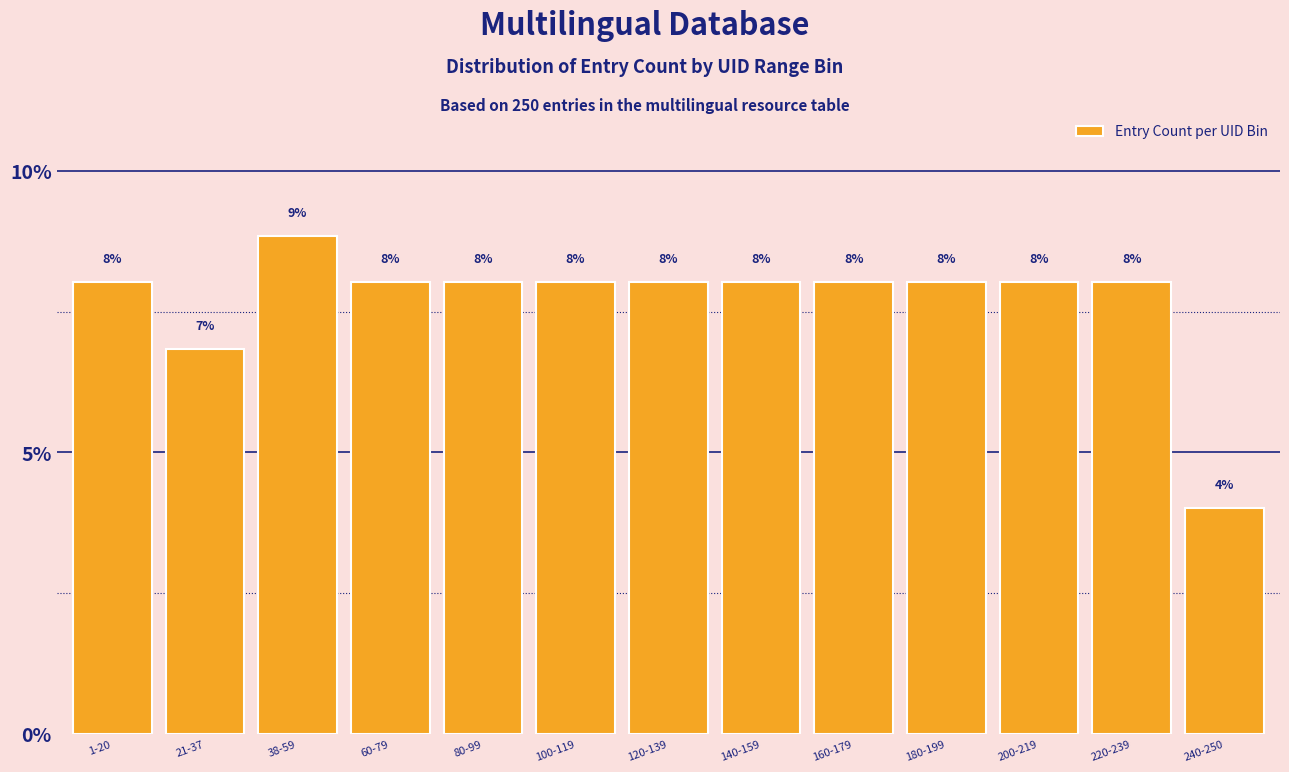

Between 180-199 and 21-37, which is larger?

180-199